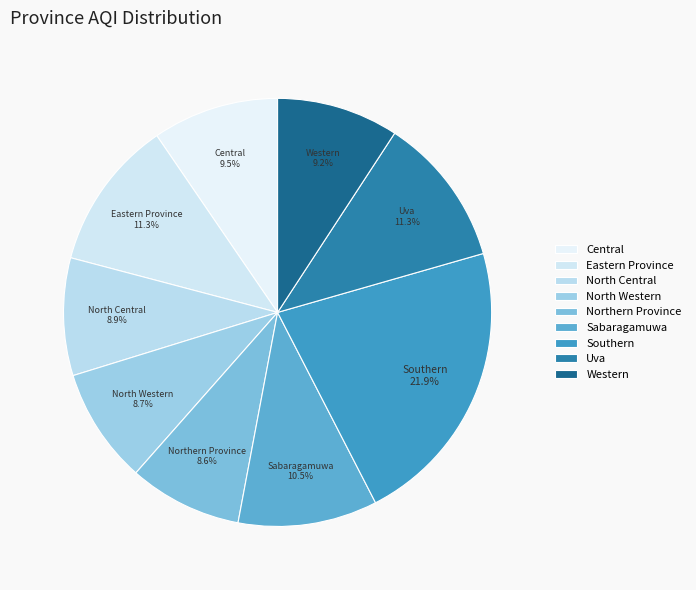

What percentage is the Southern slice, to the nearest percent?

22%